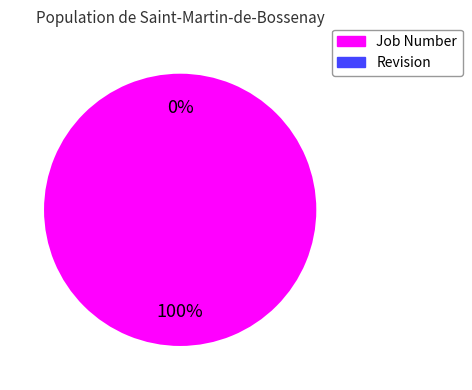

What is the change in value from Job Number to Revision?

-1707103535